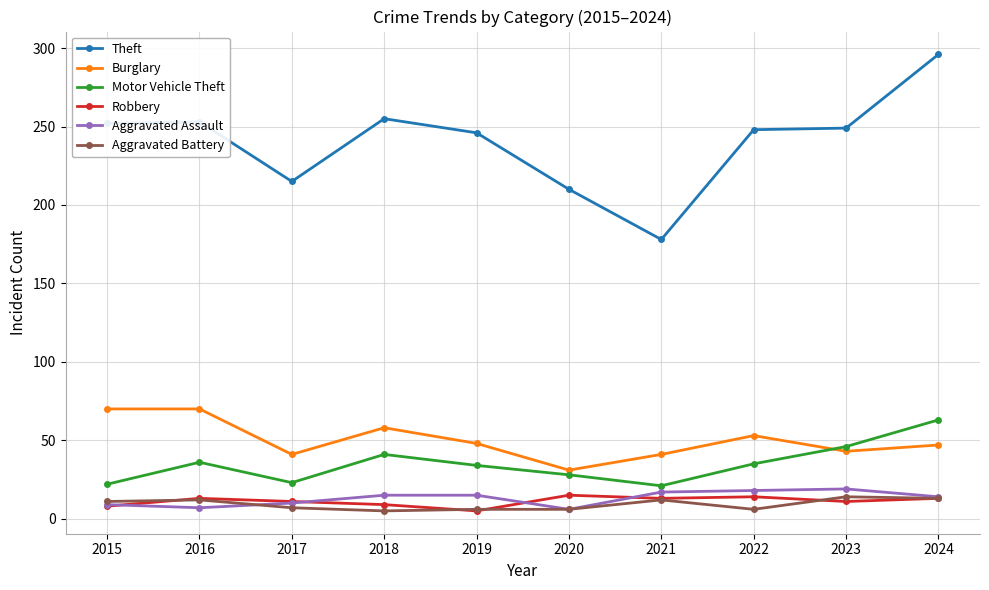

What is the difference between the maximum and minimum values in the Motor Vehicle Theft series?

42